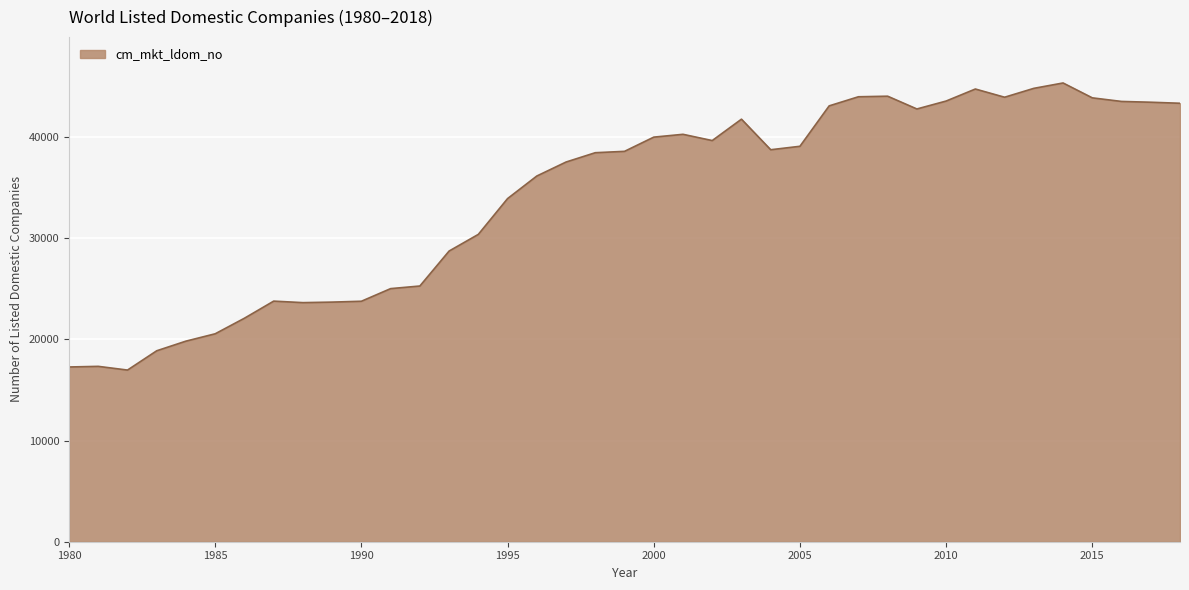

What is the smallest value displayed?

16968